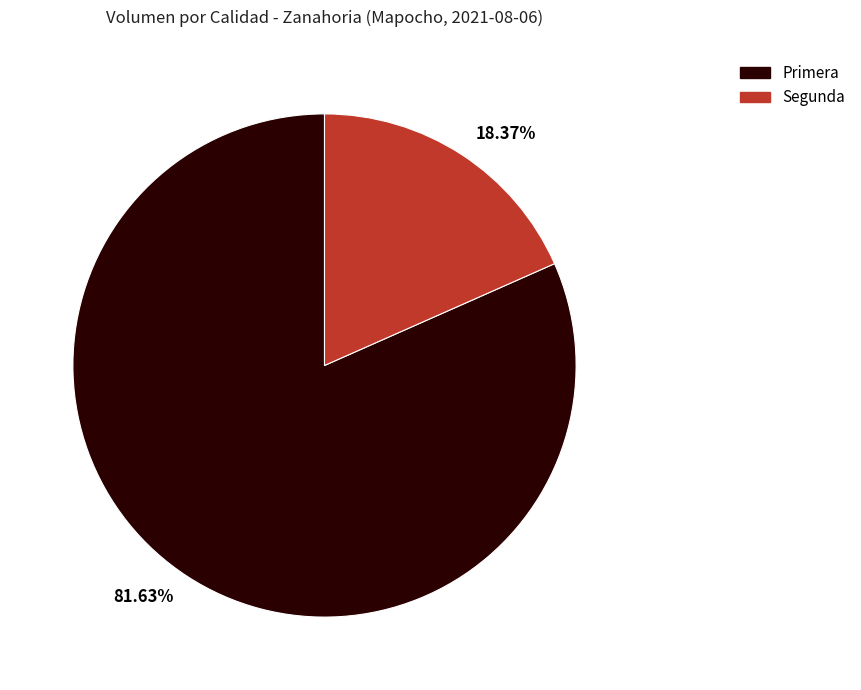

Is Segunda the majority of the pie?

No